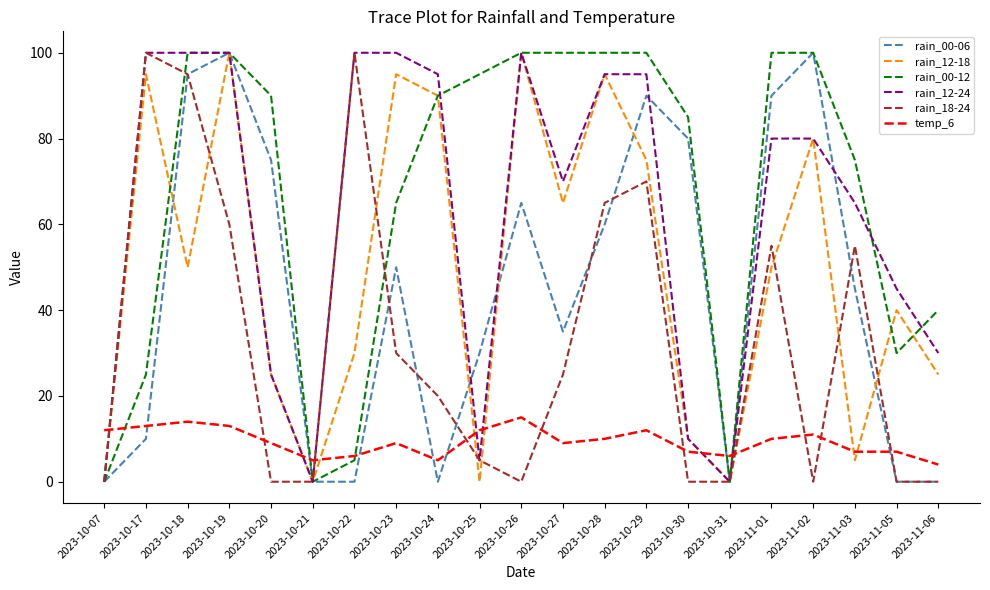

What is the difference between the second highest and minimum values in the rain_00-12 series?

100